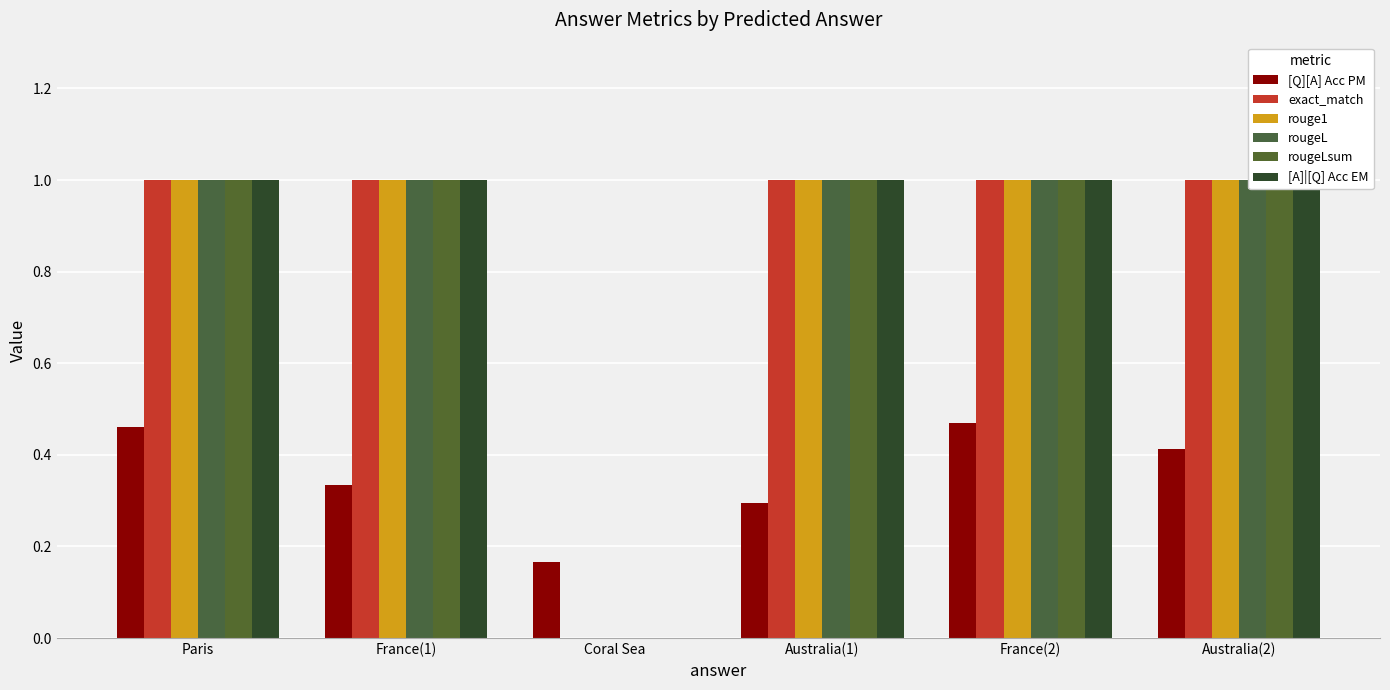

The rougeLsum series shows -0.3 at Coral Sea. True or false?

False